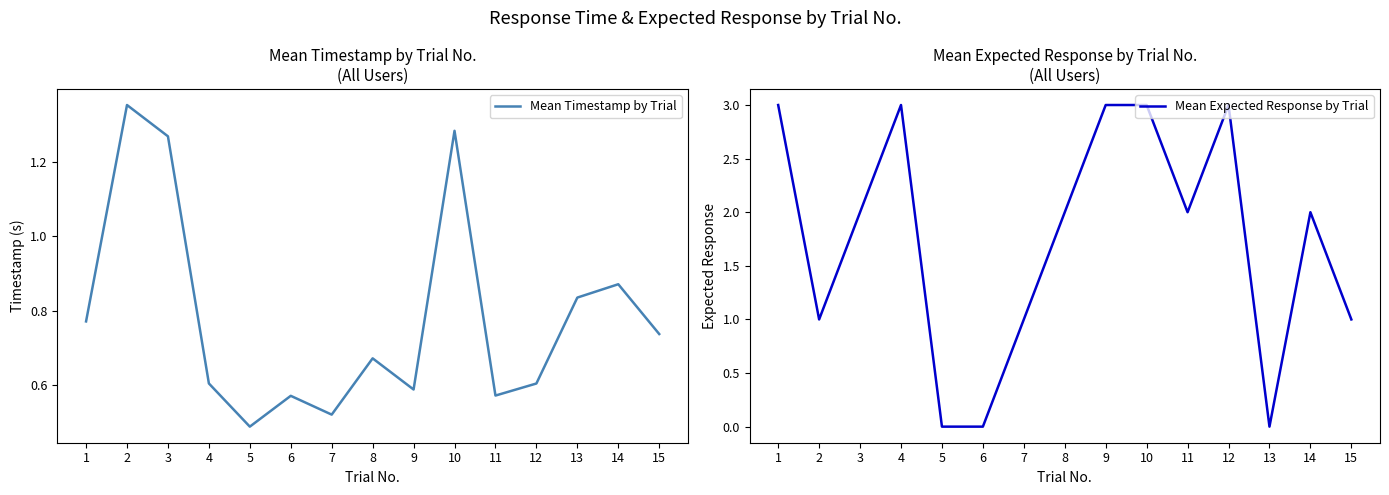

What is the value of the Mean Timestamp by Trial point at the 9th from the left?

0.6